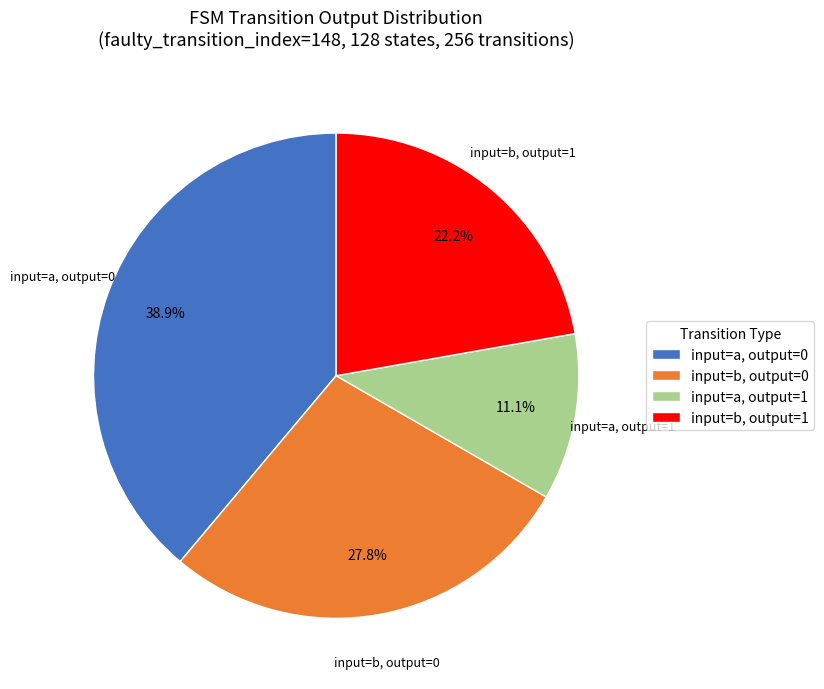

Does input=a, output=0 account for over 50% of the chart?

No